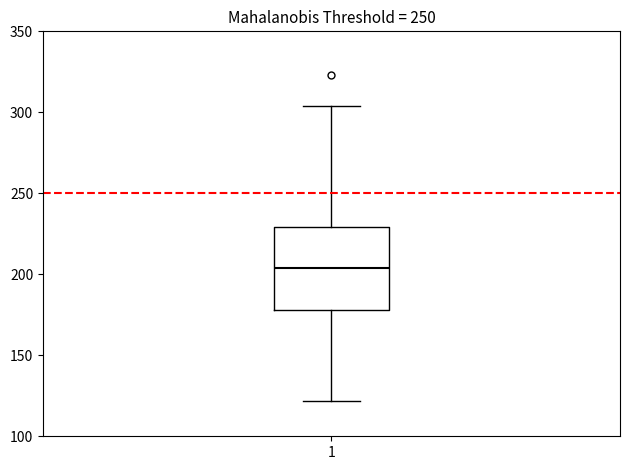

Where is the upper edge of the box at x = 1 on the y-axis? The values are not printed on the chart, so give them approximately, as read against the axis.

230